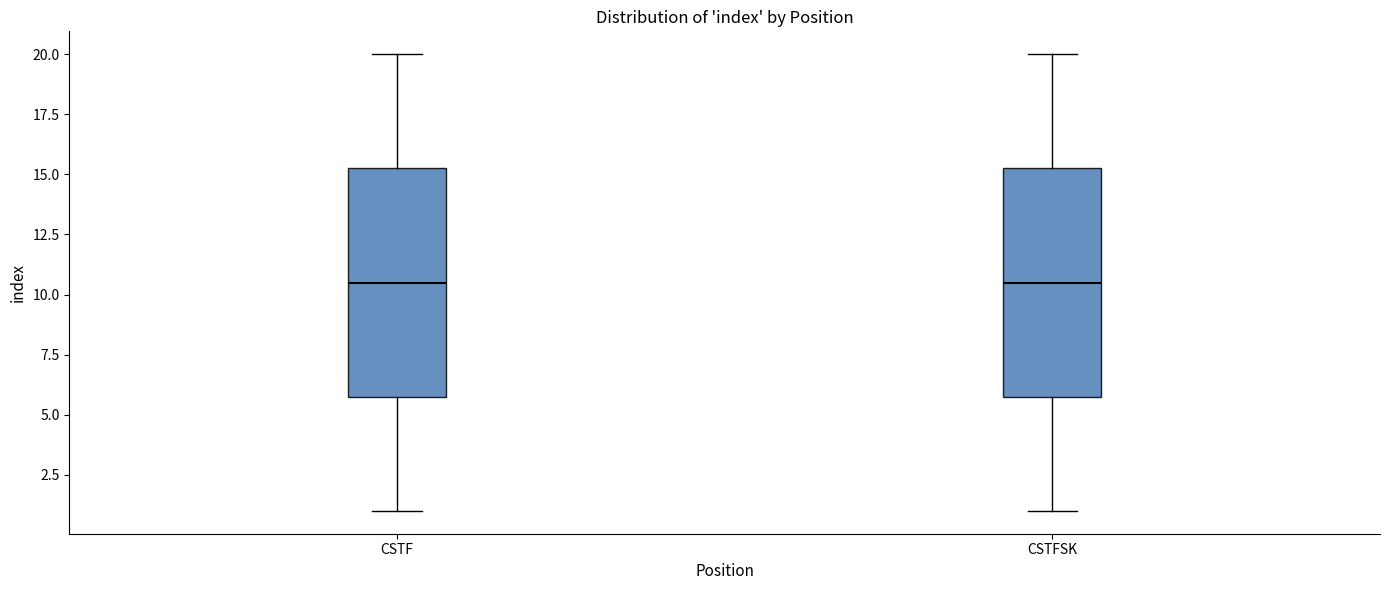

Reading left to right, read every box against the y-axis: the position of its median line, the range the box covers, and the ends of its whiskers. The values are not printed on the chart, so give them approximately, as read against the axis.

CSTF: median 10.5, box 6.0 to 15.5, whiskers 1.0 to 20.0
CSTFSK: median 10.5, box 6.0 to 15.5, whiskers 1.0 to 20.0